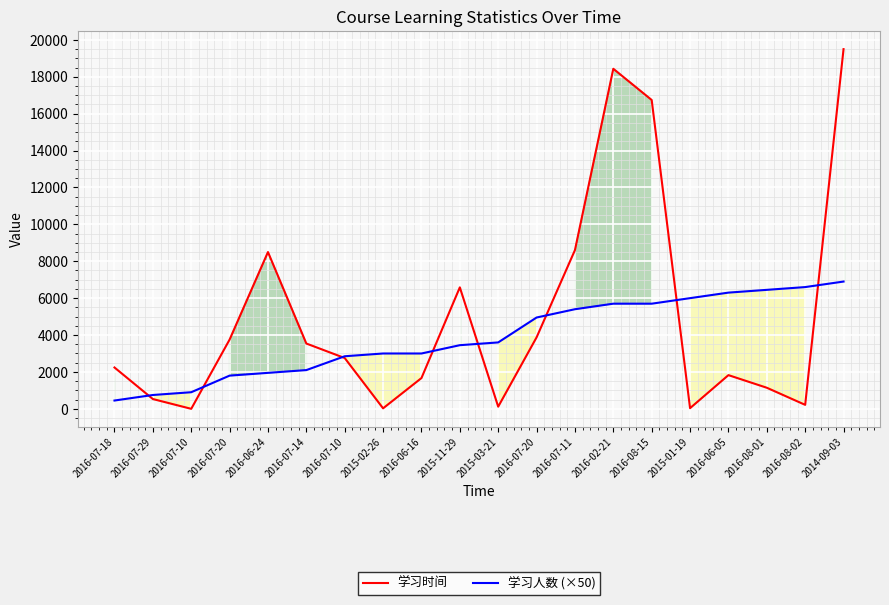

Does the chart display data point markers on the line(s)?

No